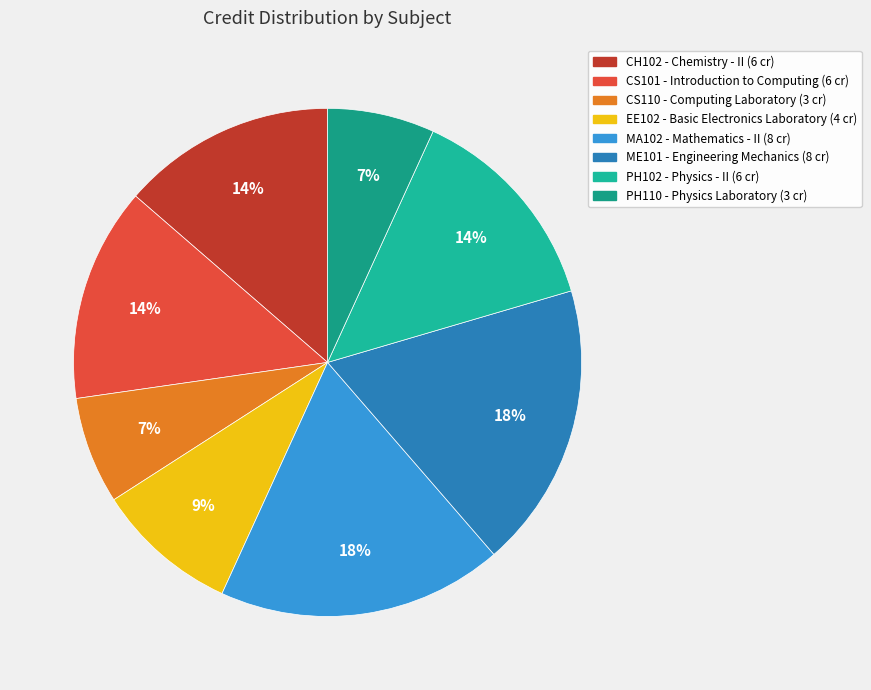

To the nearest percent, what portion does MA102 represent?

18%